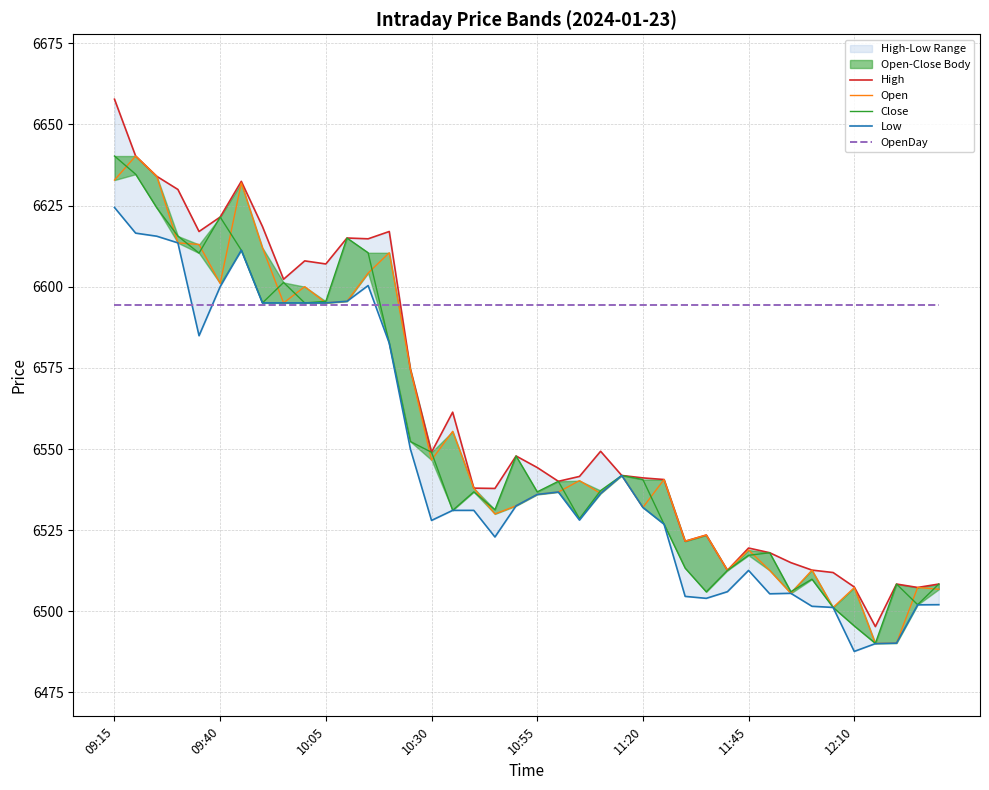

Which series changed the most between 27 and 30?

Low